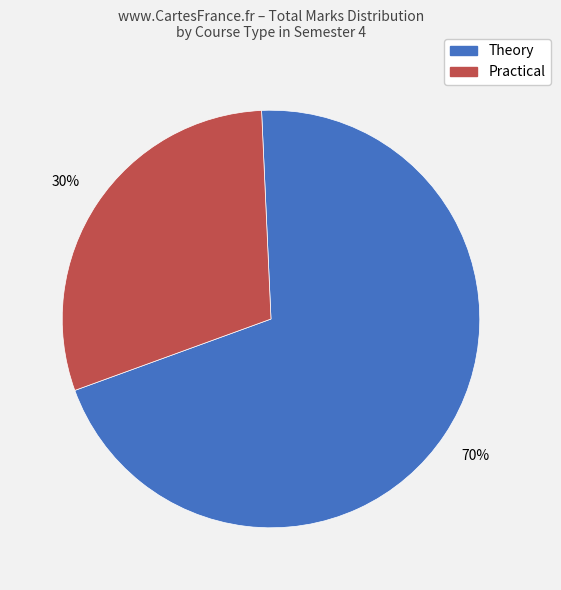

Count the number of slices in the pie.

2